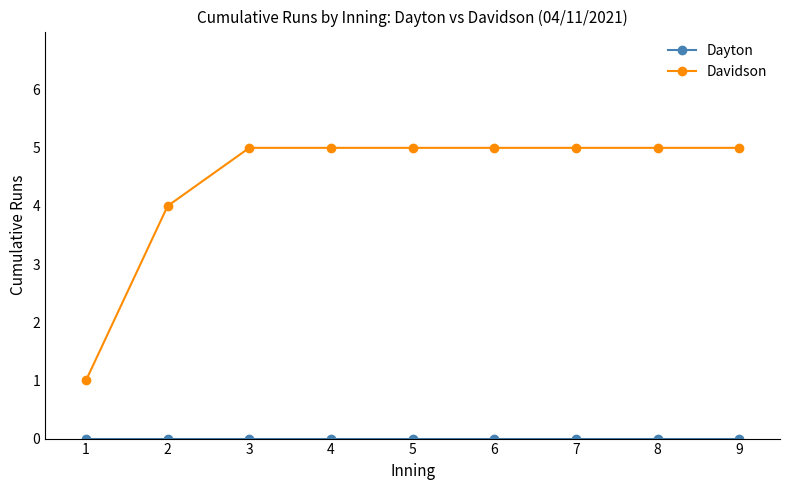

The Davidson series shows 5 at 9. True or false?

True